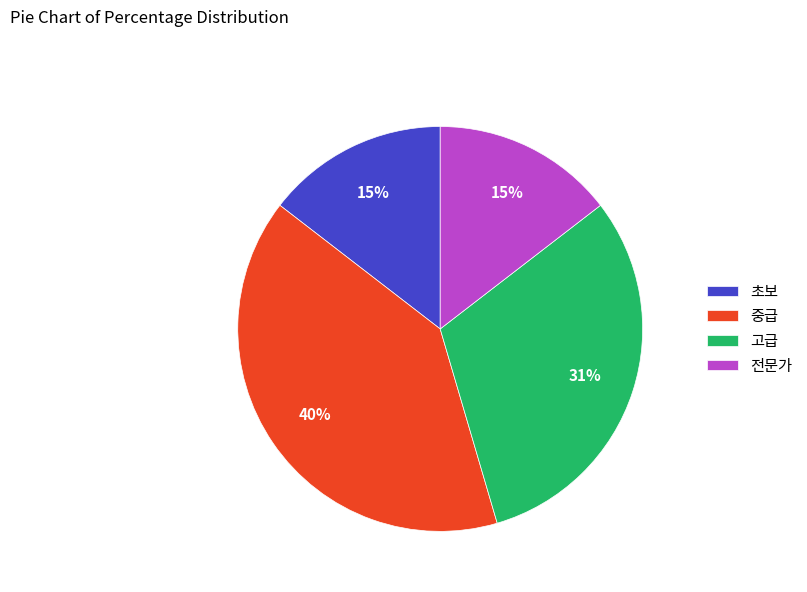

Is 중급 the majority of the pie?

No